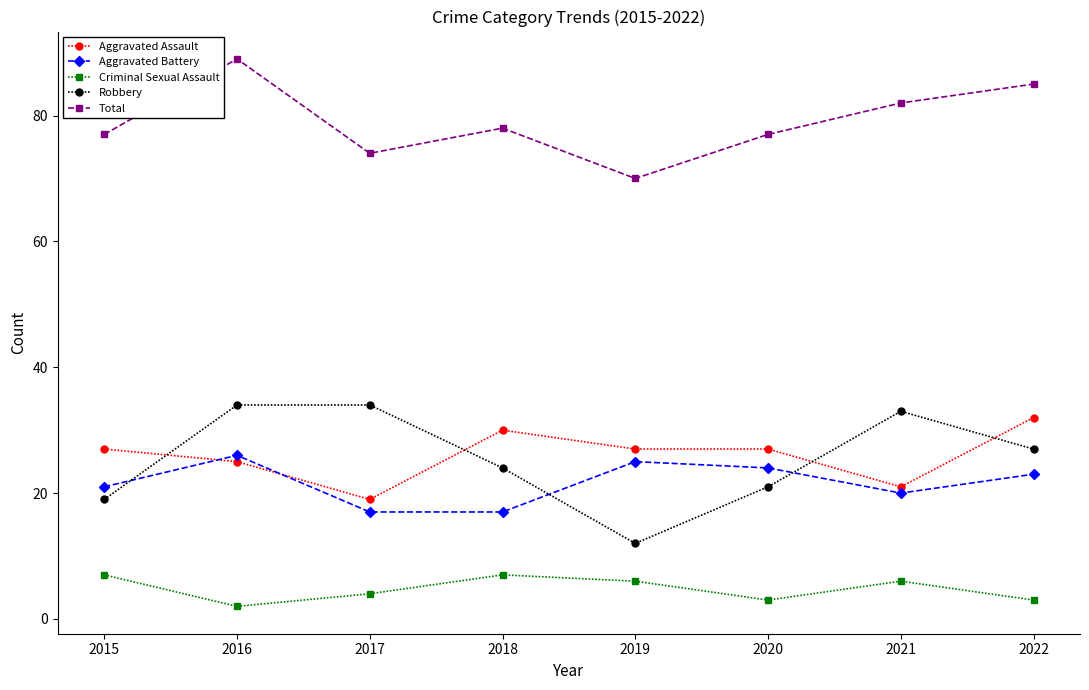

True or false: Criminal Sexual Assault and Aggravated Assault cross at least once.

False